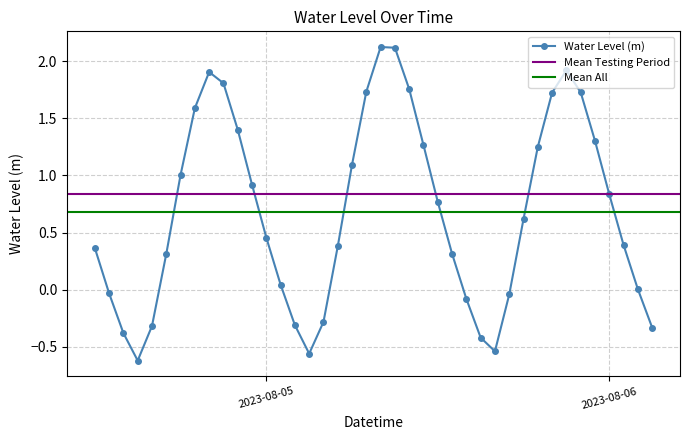

Does the chart have visible grid lines?

Yes